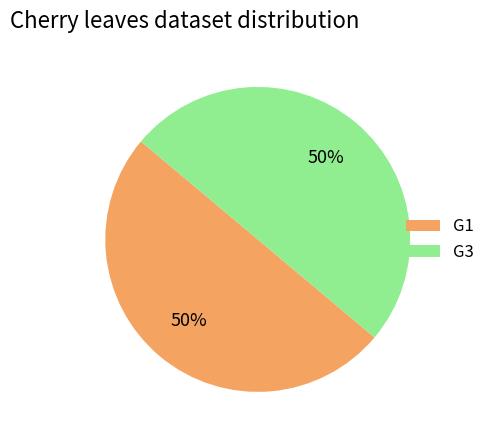

Combined, do G3 and G1 account for over 50%?

Yes